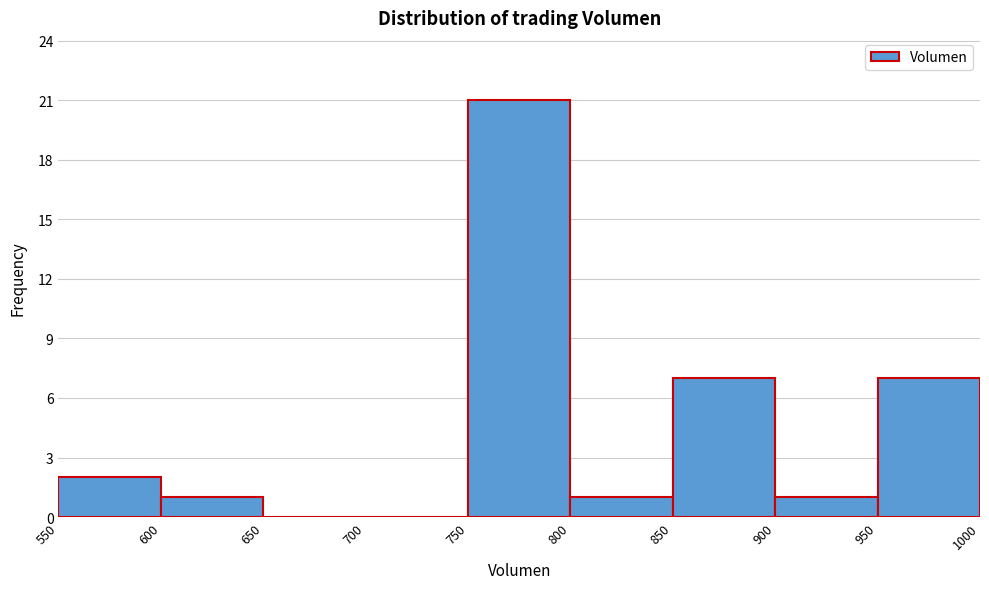

Which range on the x-axis has the tallest bar?

750 to 800